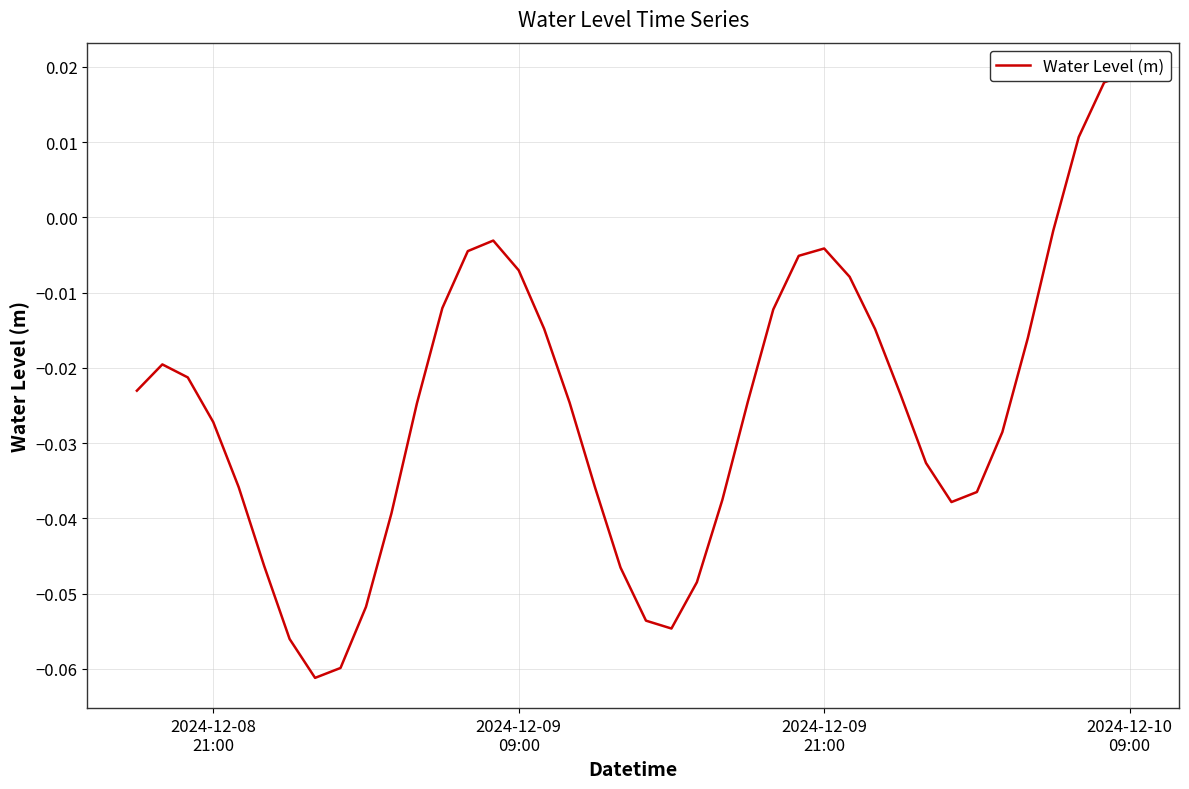

Is it true that the value at 19 is -0.1?

False